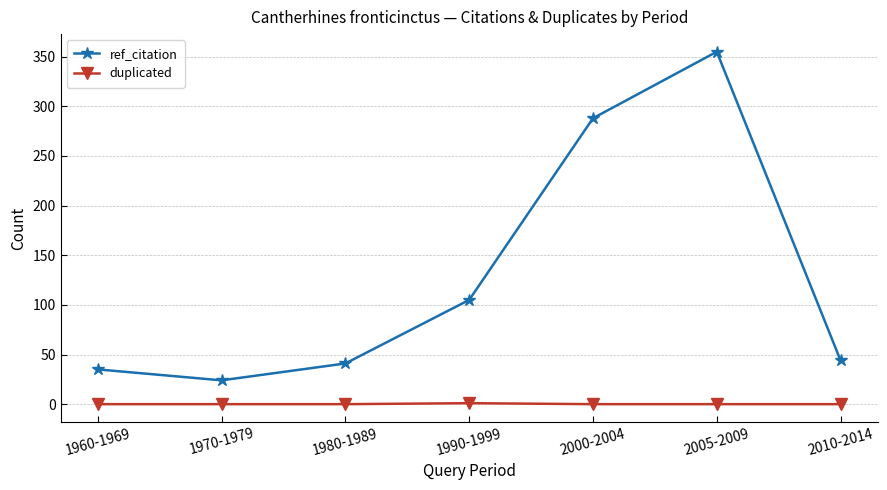

True or false: duplicated and ref_citation intersect in this chart.

False